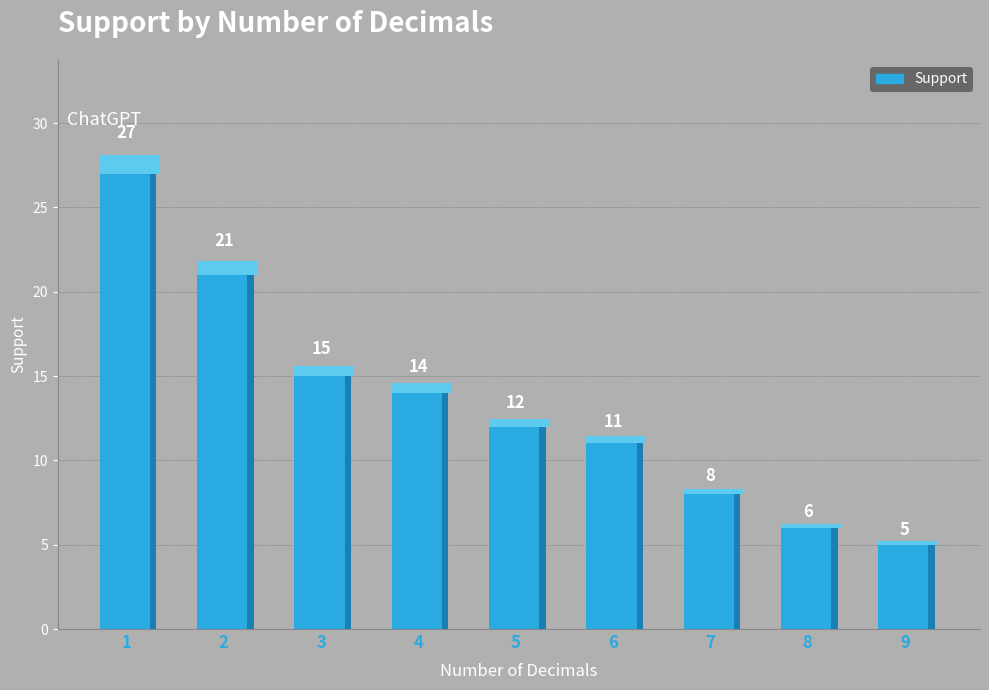

What is the value of the 3rd bar from the left?

15